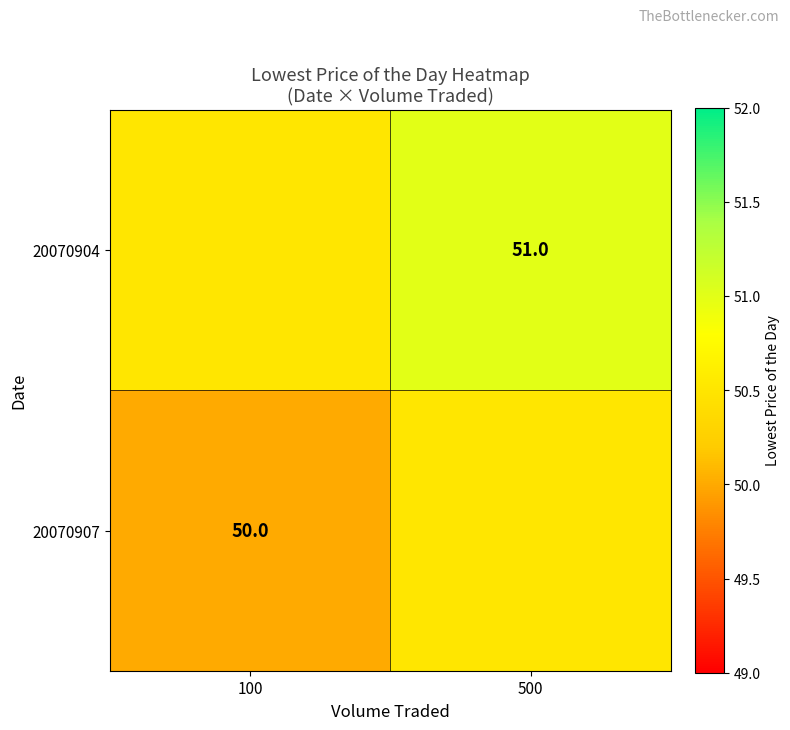

True or false: 20070904 has a value of 51.0 at 500.

True